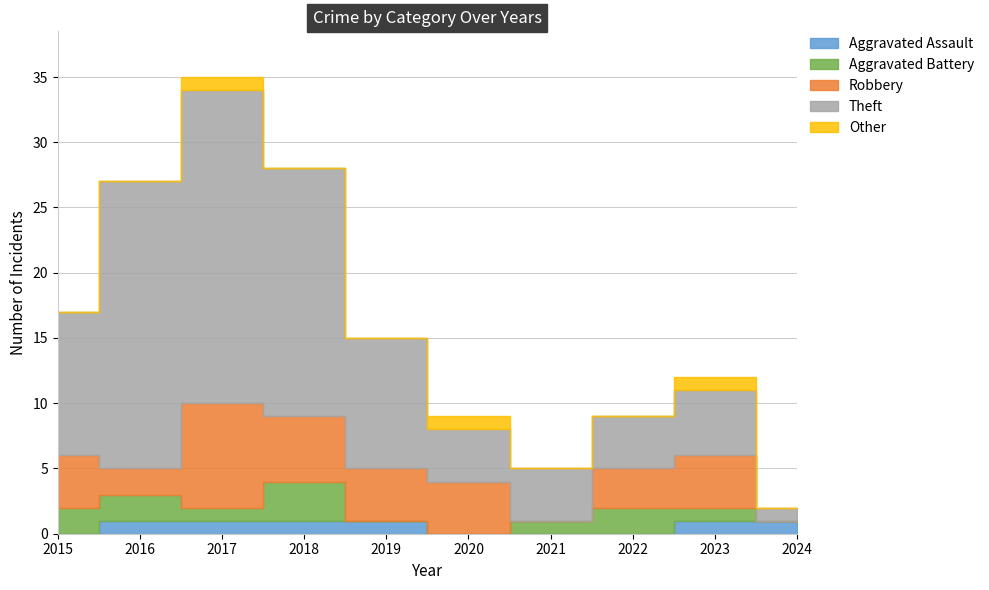

List the series in order of their peak value, highest first.

Theft, Robbery, Aggravated Battery, Aggravated Assault, Other